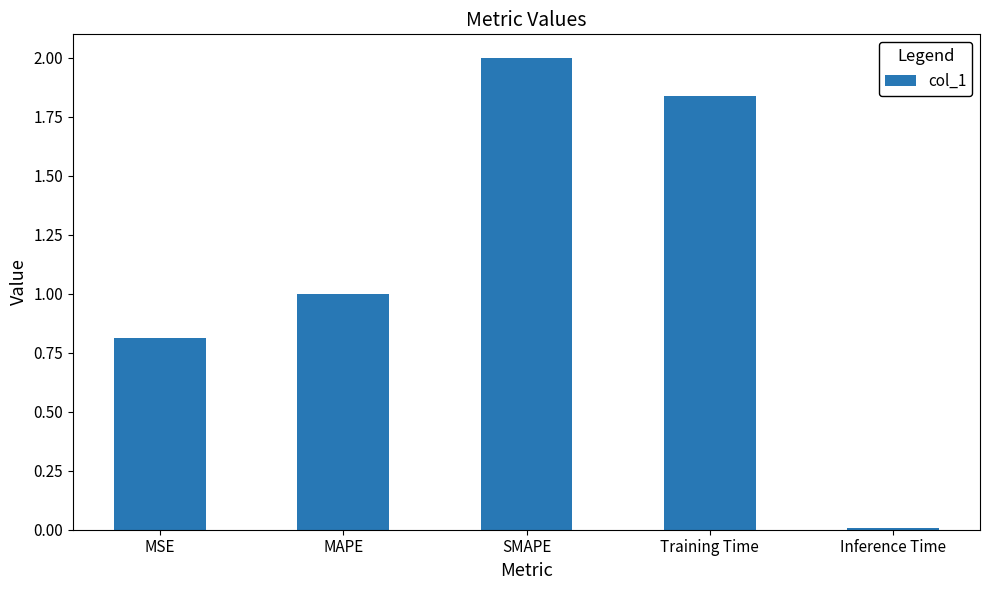

What is the sum of the values at MAPE and Inference Time?

1.0